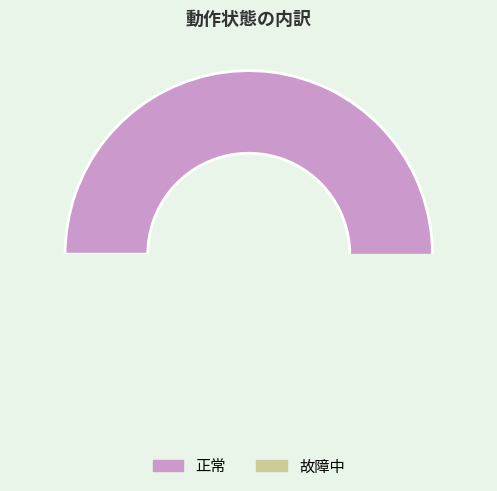

Rank the categories by value from highest to lowest.

正常, 故障中